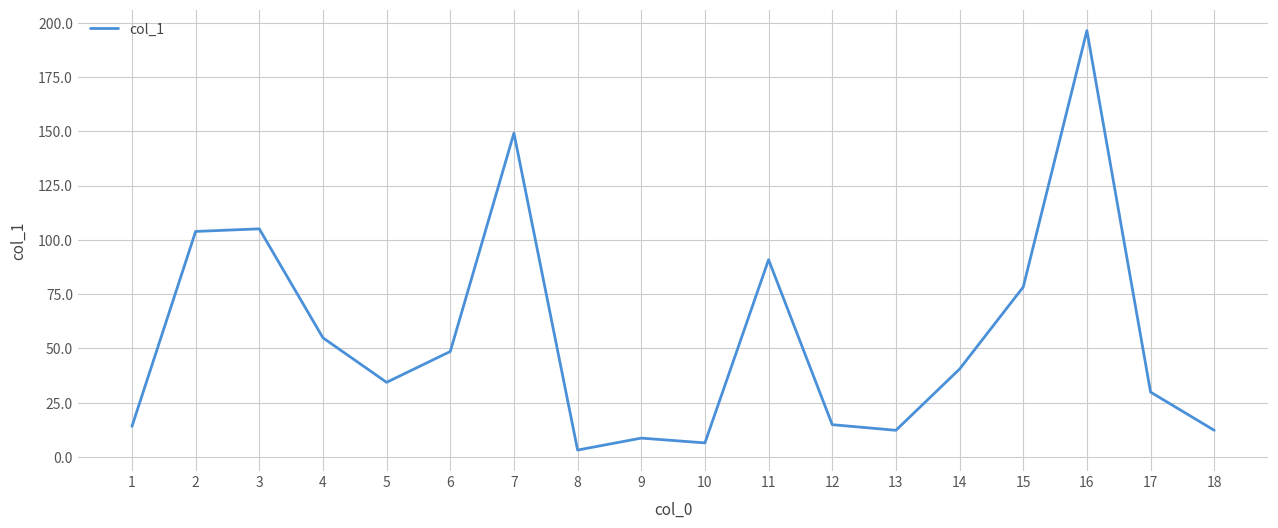

True or false: the data shows 12.3 at 13.

True